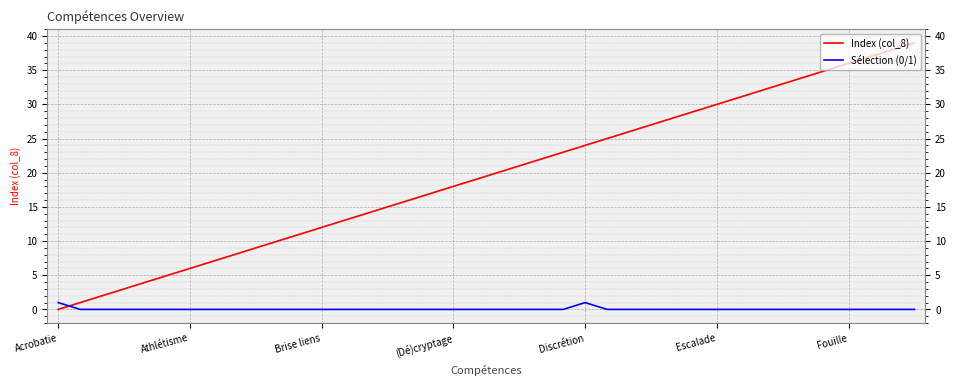

Which series has the widest spread of values?

Index (col_8)